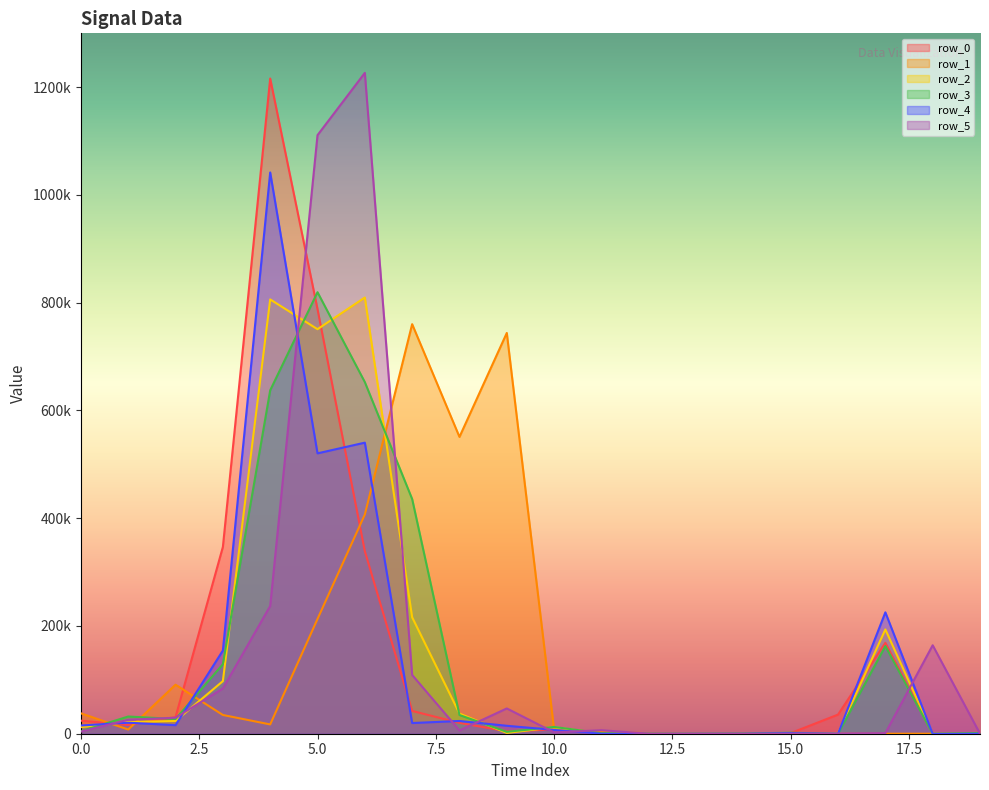

Which category has the lowest value across all series?

11